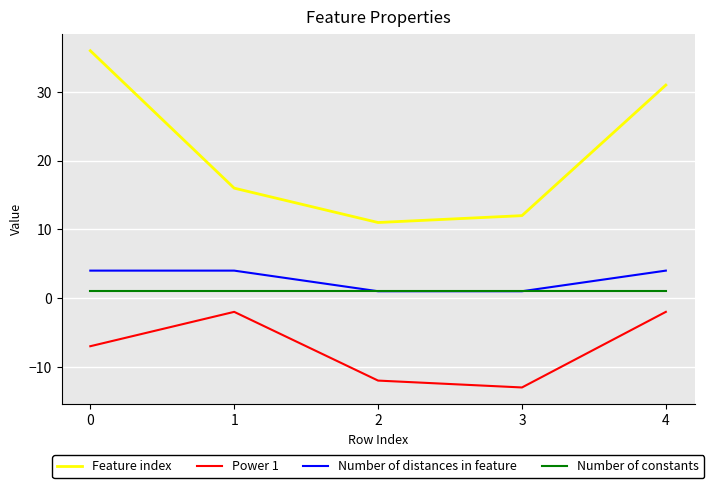

True or false: Power 1 has more than 1 points higher than both neighbors.

False